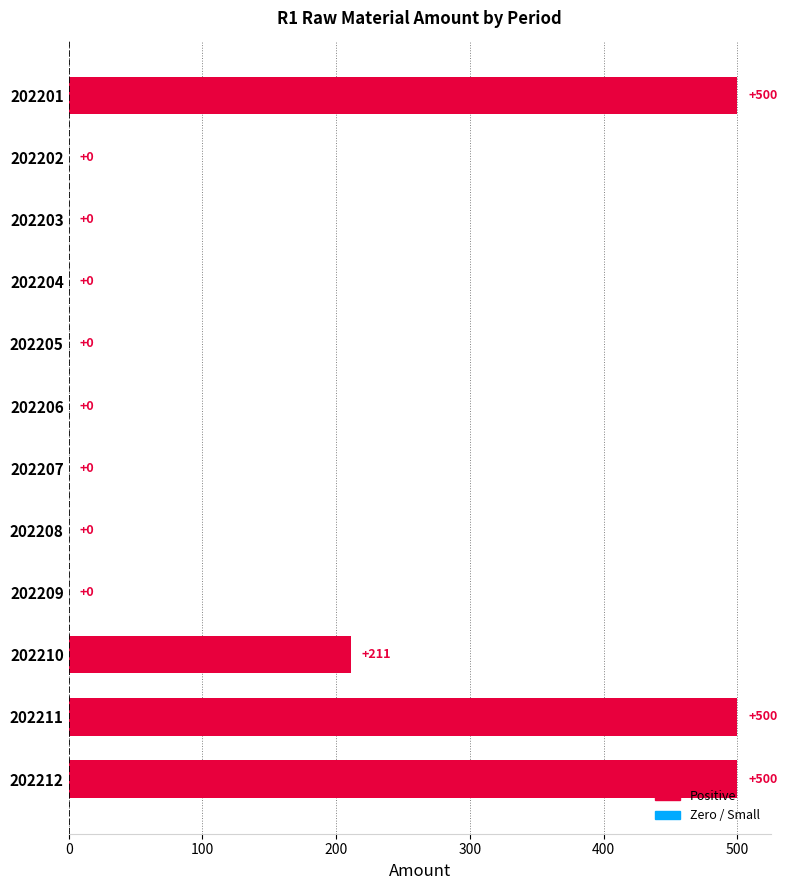

What is the change in value from 202204 to 202212?

+500